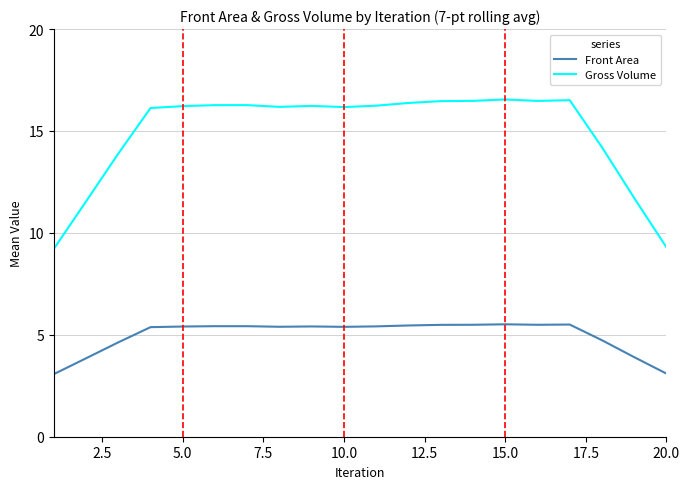

What is the highest value of the Front Area series?

5.5